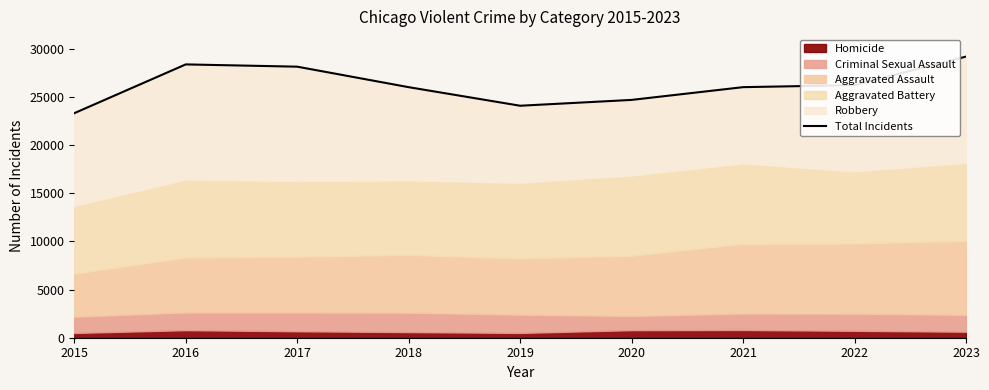

What is the maximum value shown in the chart?

29199